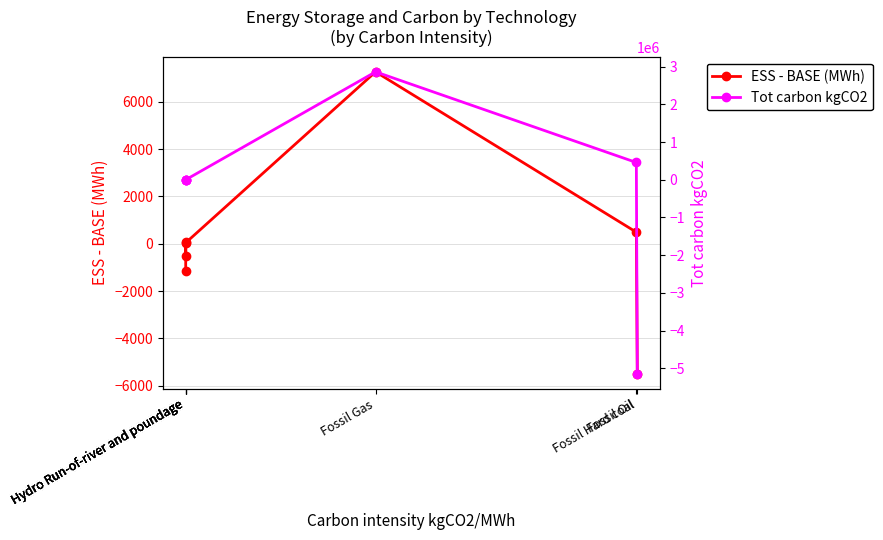

How many values in ESS - BASE (MWh) are above zero?

4